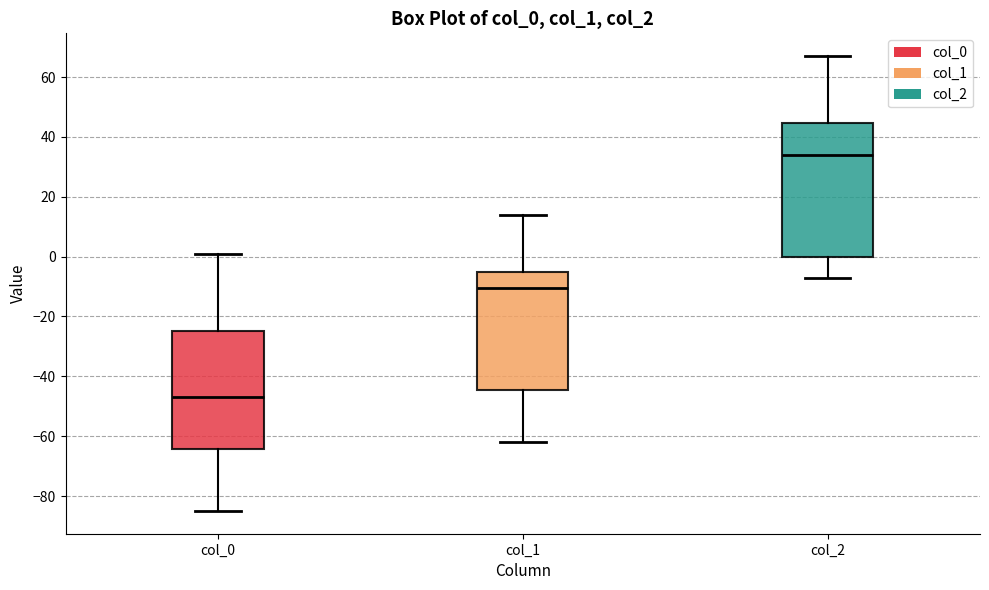

Comparing the boxes themselves (not the whiskers), which one is the tallest?

col_2